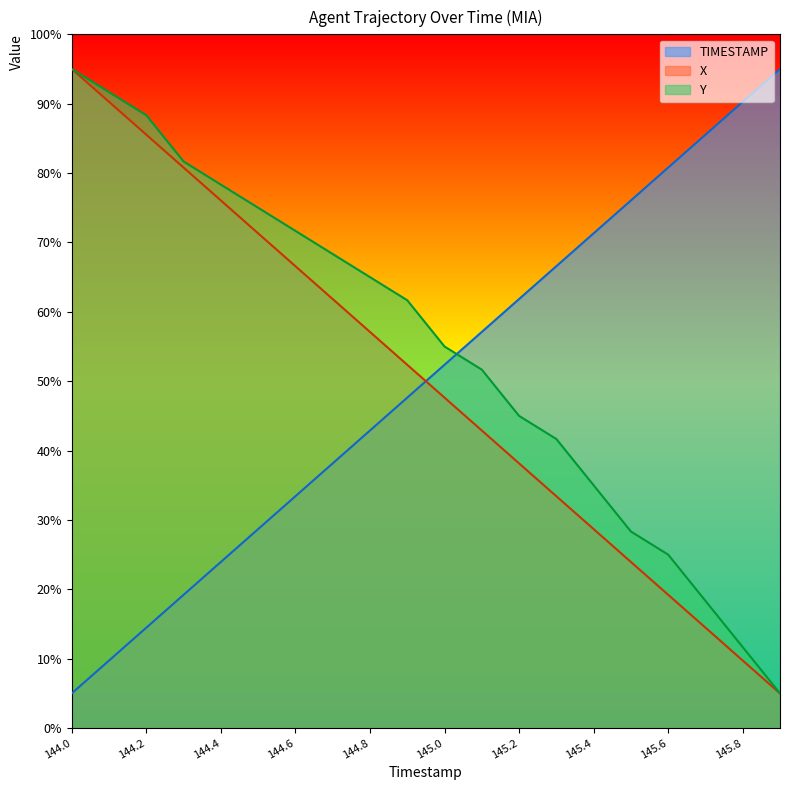

What is the sum of all Y values?

1093.3